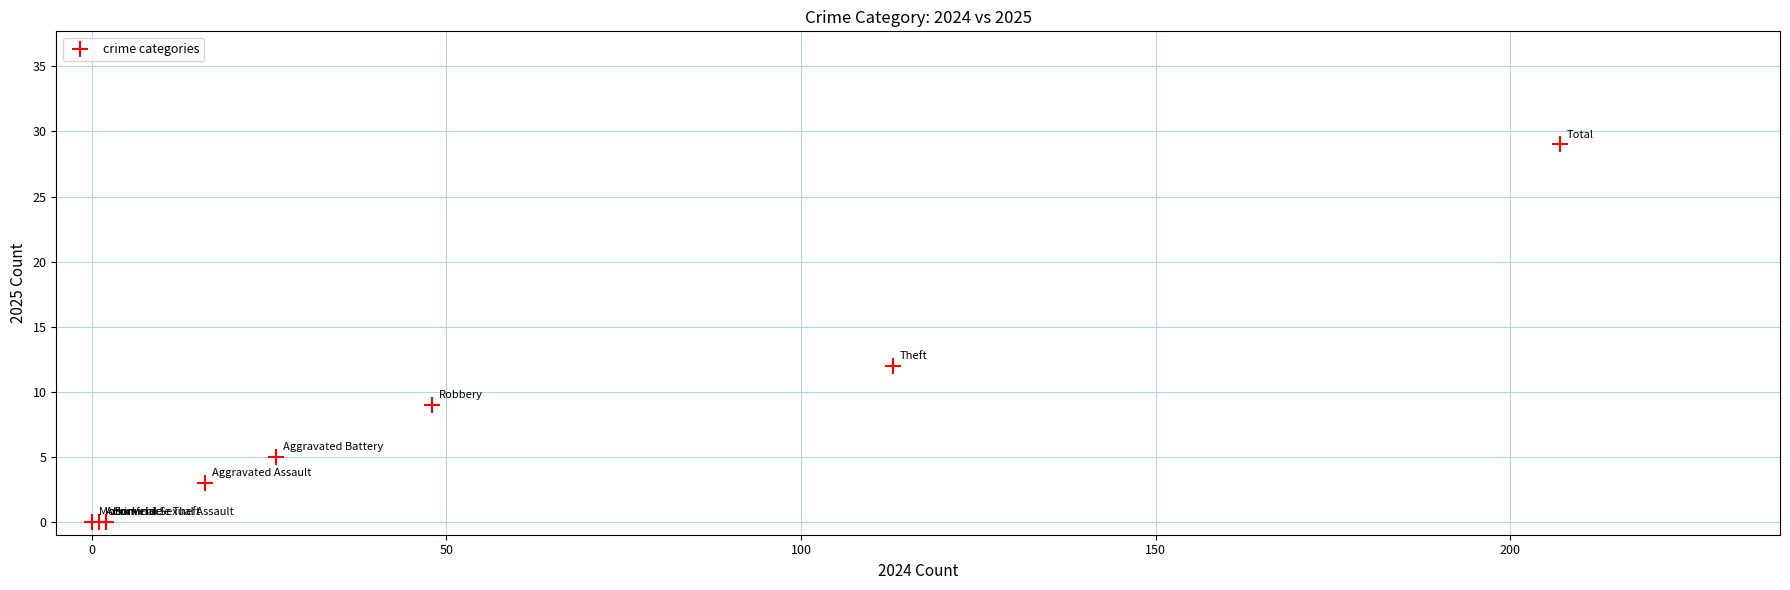

What Y value in the scatter plot is closest to 14?

12